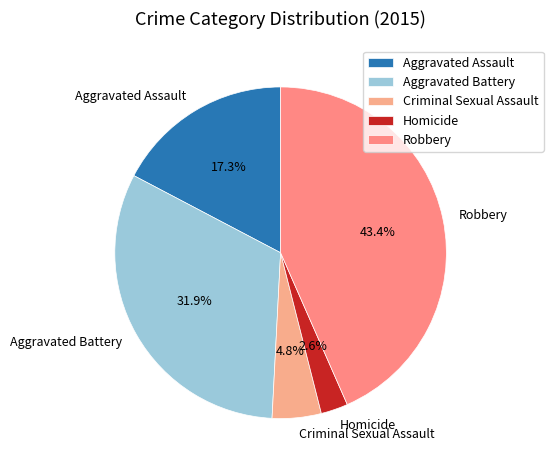

Rank the categories by value from highest to lowest.

Robbery, Aggravated Battery, Aggravated Assault, Criminal Sexual Assault, Homicide